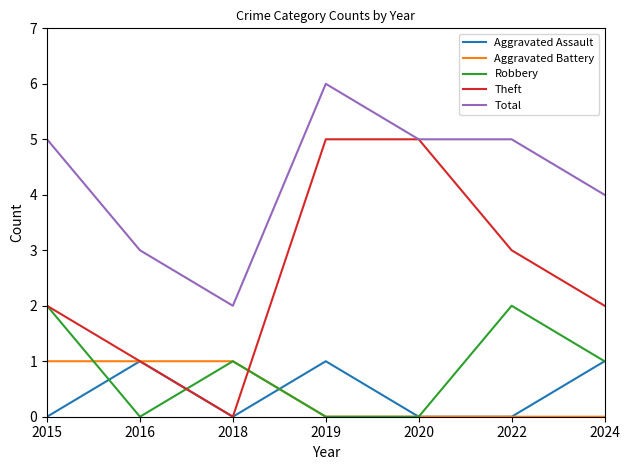

The value of Robbery at 2019 is 0. True or false?

True